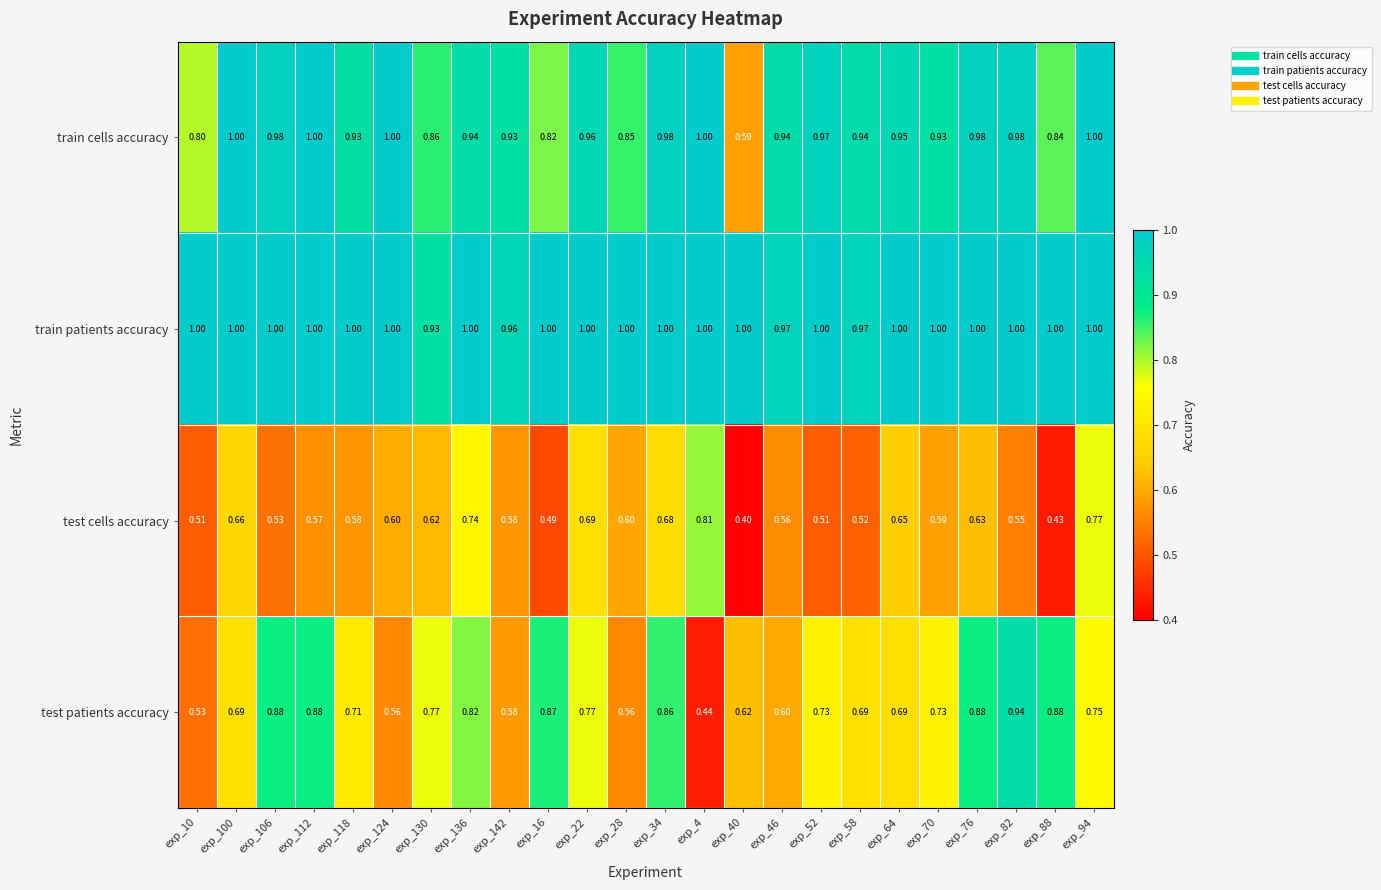

Which series has the largest range (max minus min)?

test patients accuracy